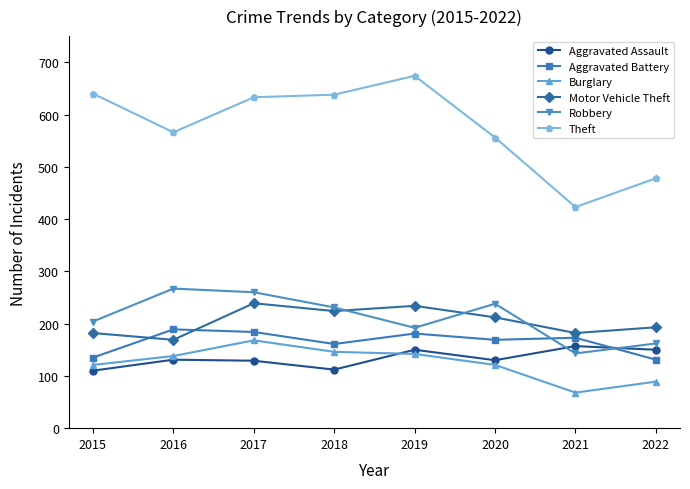

At which category is the sum across all series the highest?

2017